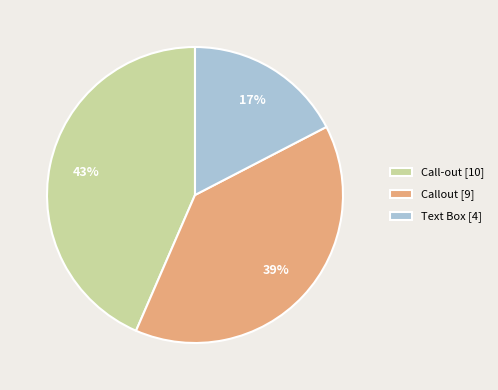

Is Call-out the majority of the pie?

No